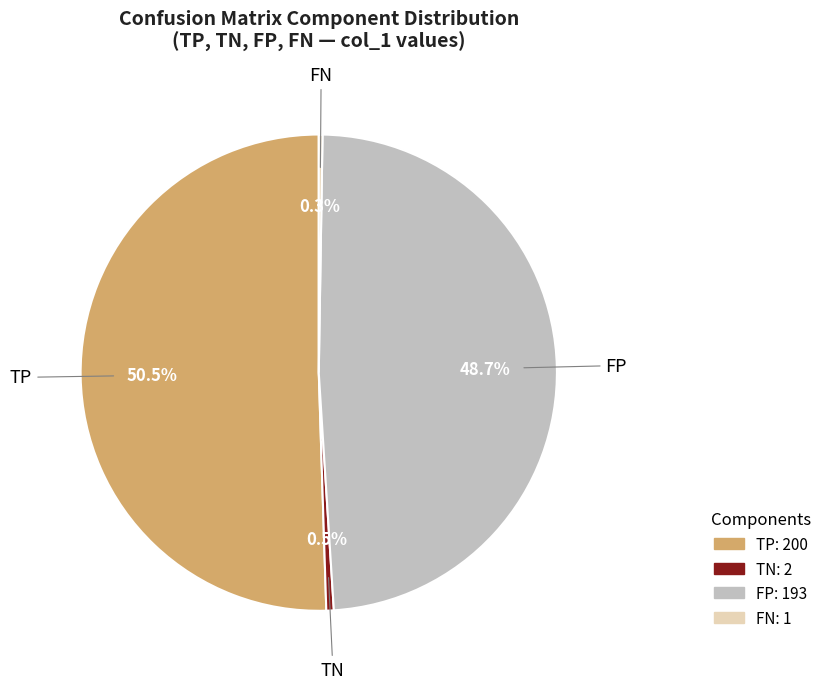

Is there a majority slice in this chart?

Yes